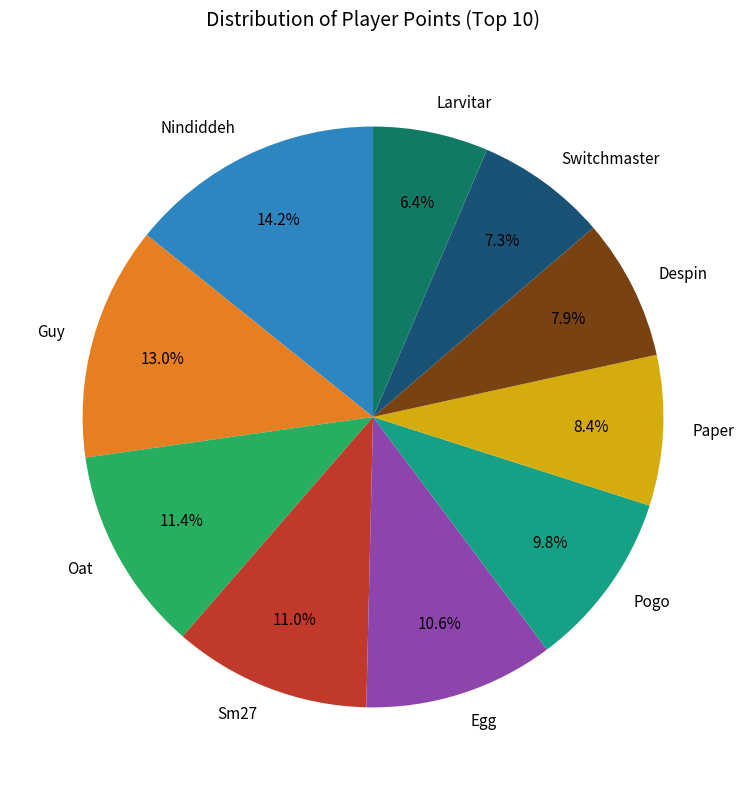

How many segments does this pie chart have?

10